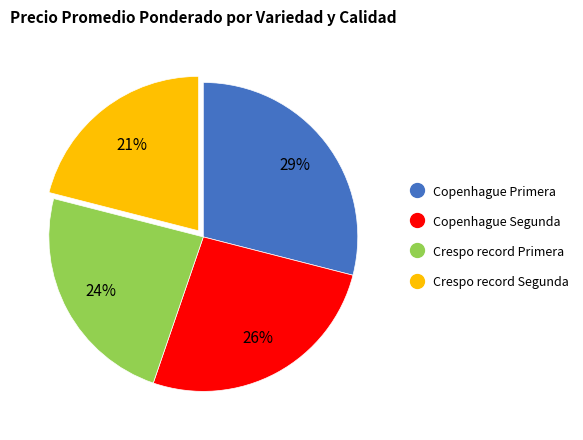

To the nearest percent, what is the difference between the largest and smallest slice percentages?

8%